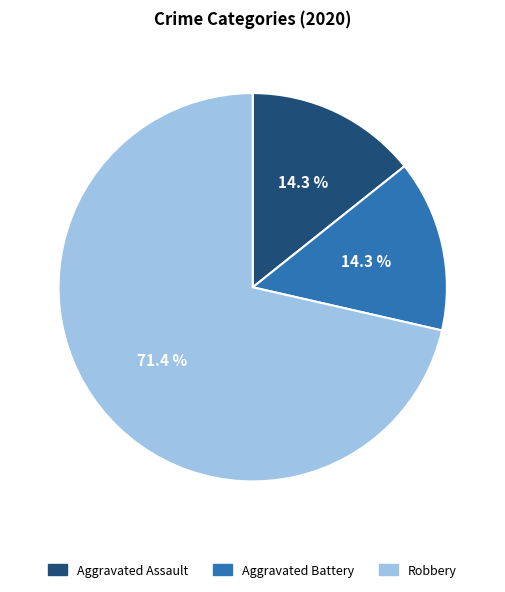

Between Aggravated Assault and Robbery, which is larger?

Robbery